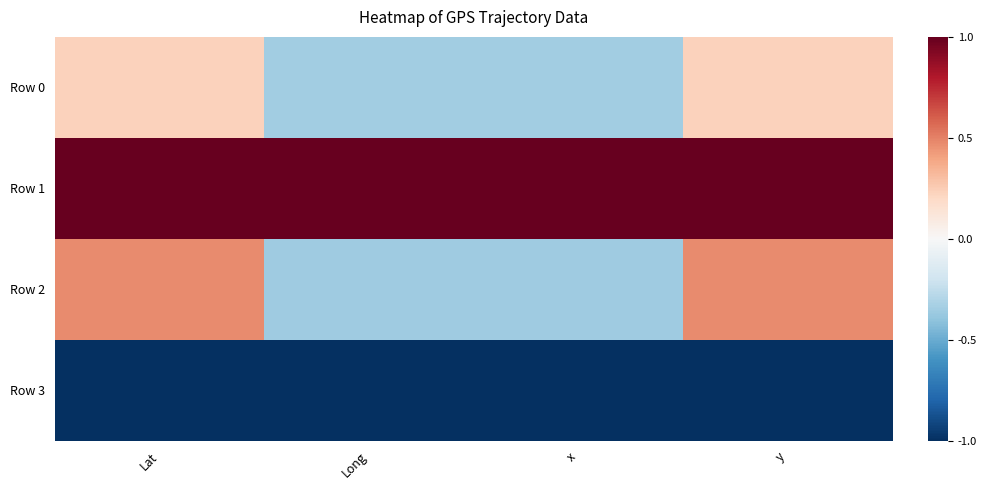

Which series changed the most between Long and y?

Row 2